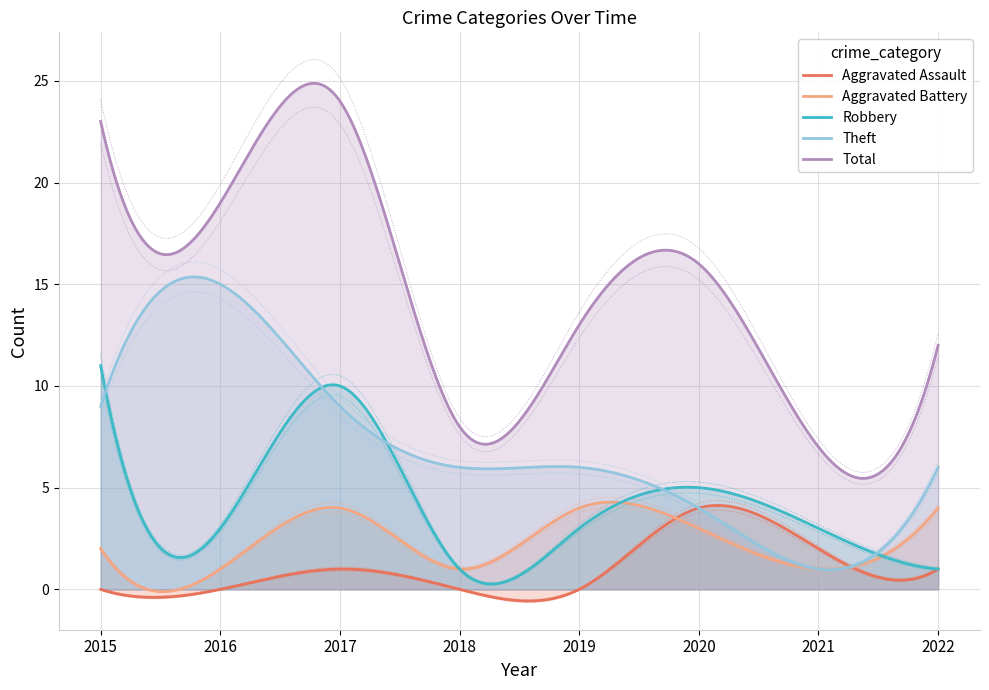

Which category has the lowest value in the Theft series?

2021